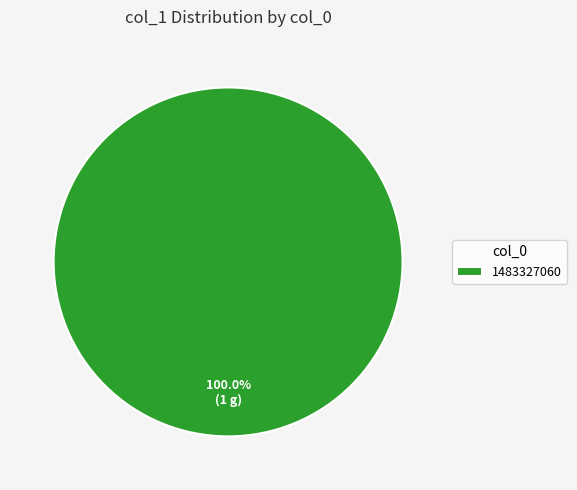

Rank the categories by value from lowest to highest.

1483327060